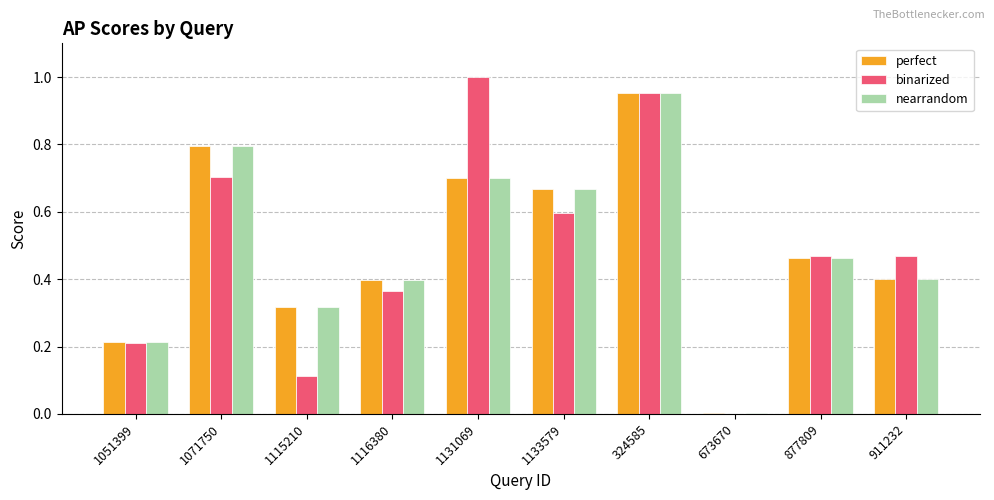

The value of nearrandom at 324585 is 1.4. True or false?

False